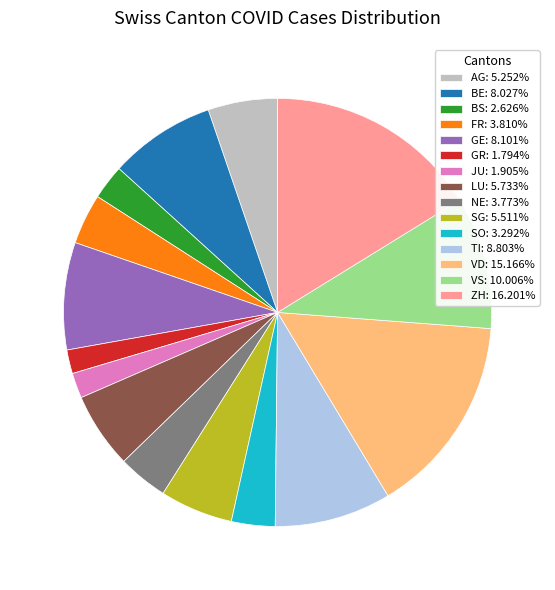

Do BS: 2.626% and LU: 5.733% together represent more than half of the pie?

No